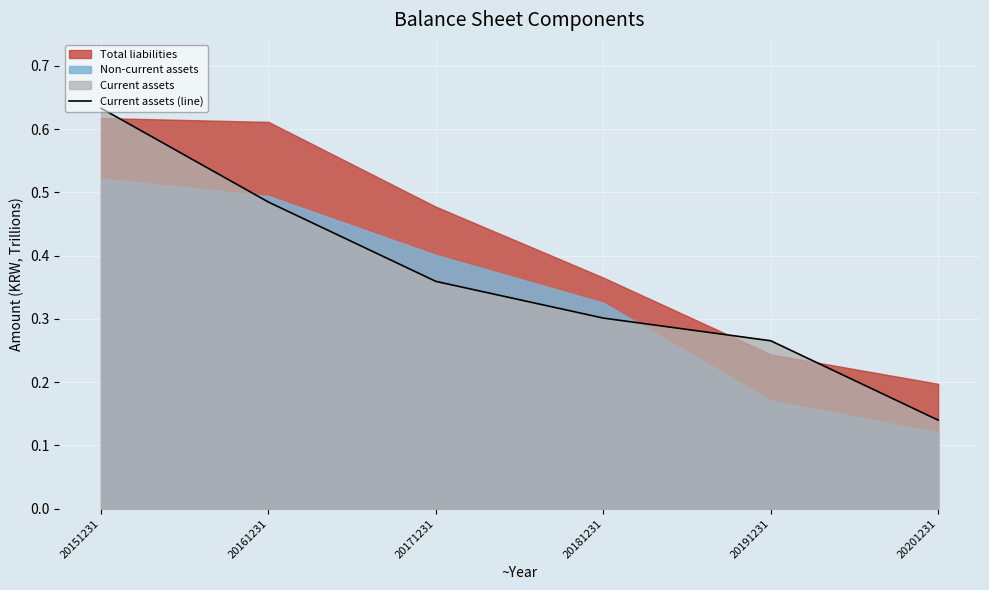

What is the change in value from 20181231 to 20201231?

-0.2